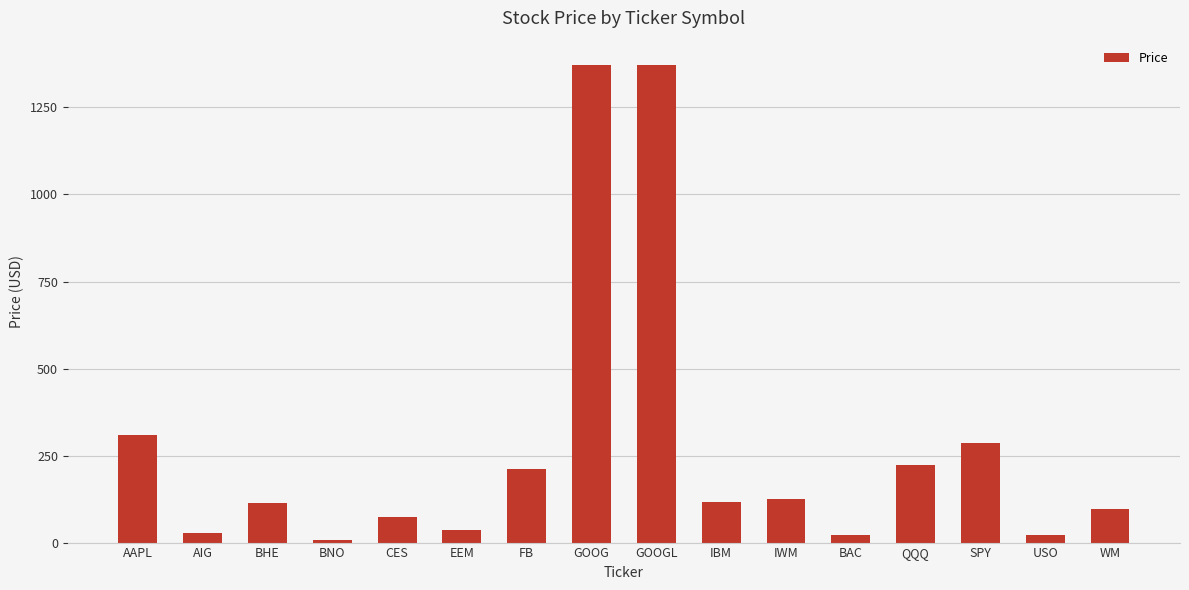

What is the approximate value at FB?

210.9